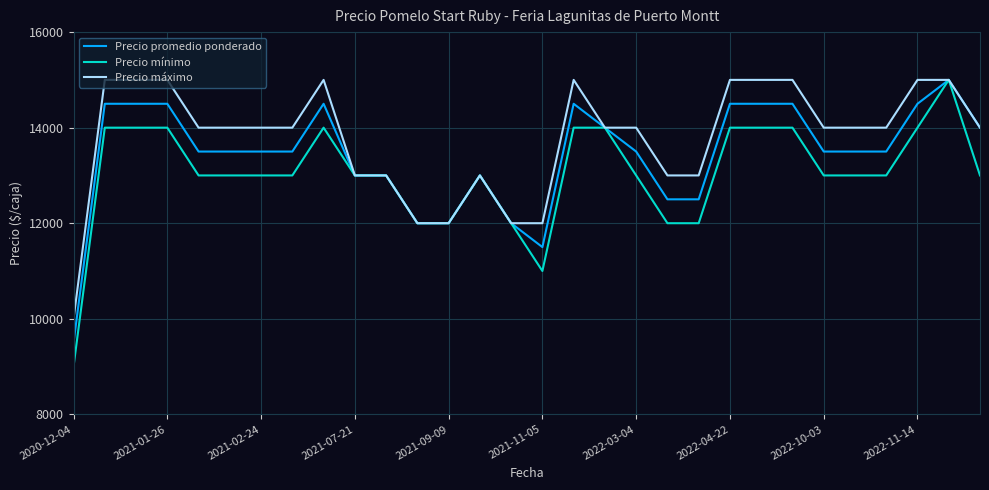

Reading left to right, extract all data points from this chart.

Precio promedio ponderado: 9500	14500	14500	14500	13500	13500	13500	13500	14500	13000	13000	12000	12000	13000	12000	11500	14500	14000	13500	12500	12500	14500	14500	14500	13500	13500	13500	14500	15000	14000
Precio mínimo: 9000	14000	14000	14000	13000	13000	13000	13000	14000	13000	13000	12000	12000	13000	12000	11000	14000	14000	13000	12000	12000	14000	14000	14000	13000	13000	13000	14000	15000	13000
Precio máximo: 10000	15000	15000	15000	14000	14000	14000	14000	15000	13000	13000	12000	12000	13000	12000	12000	15000	14000	14000	13000	13000	15000	15000	15000	14000	14000	14000	15000	15000	14000